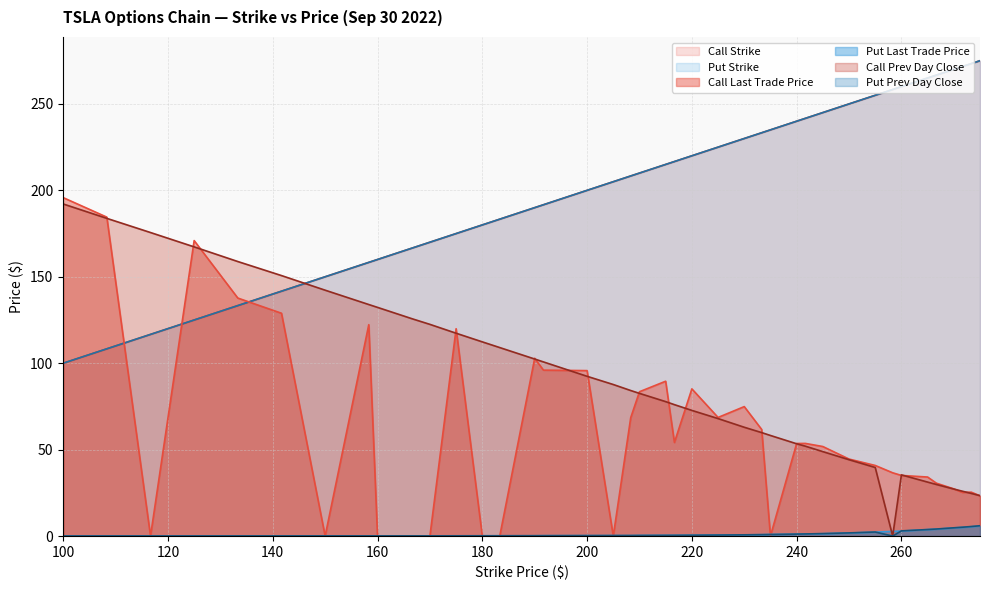

Is the value of Call Last Trade Price at 108.33 greater than the value of Put Strike at 240?

No